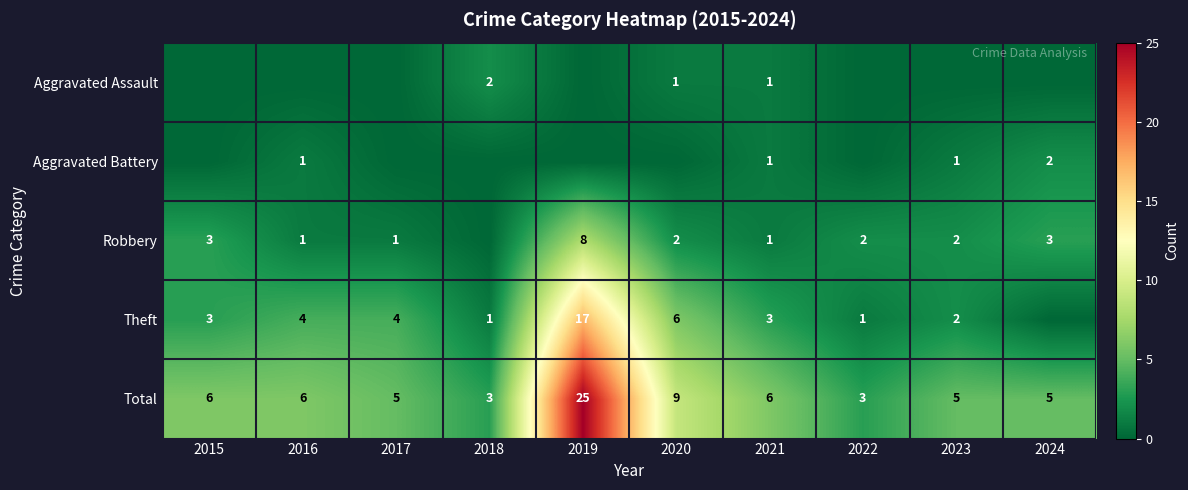

What is the sum of the Robbery values at 2022 and 2015?

5